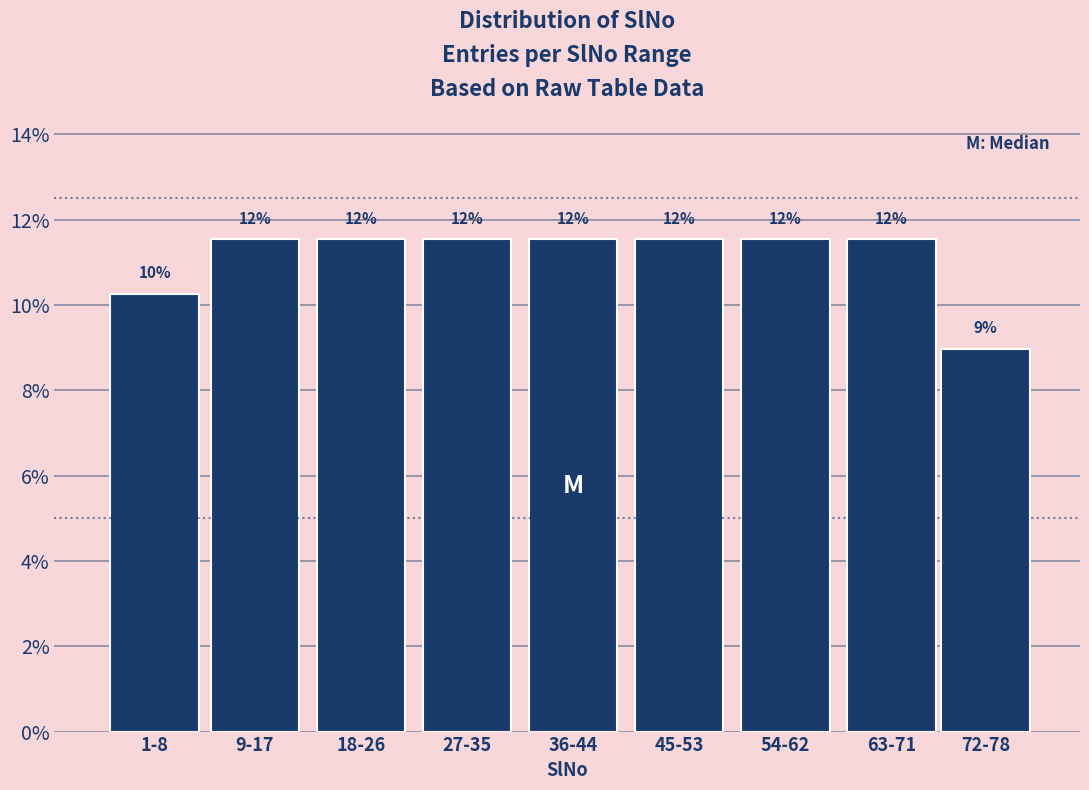

Are the bars horizontal?

No